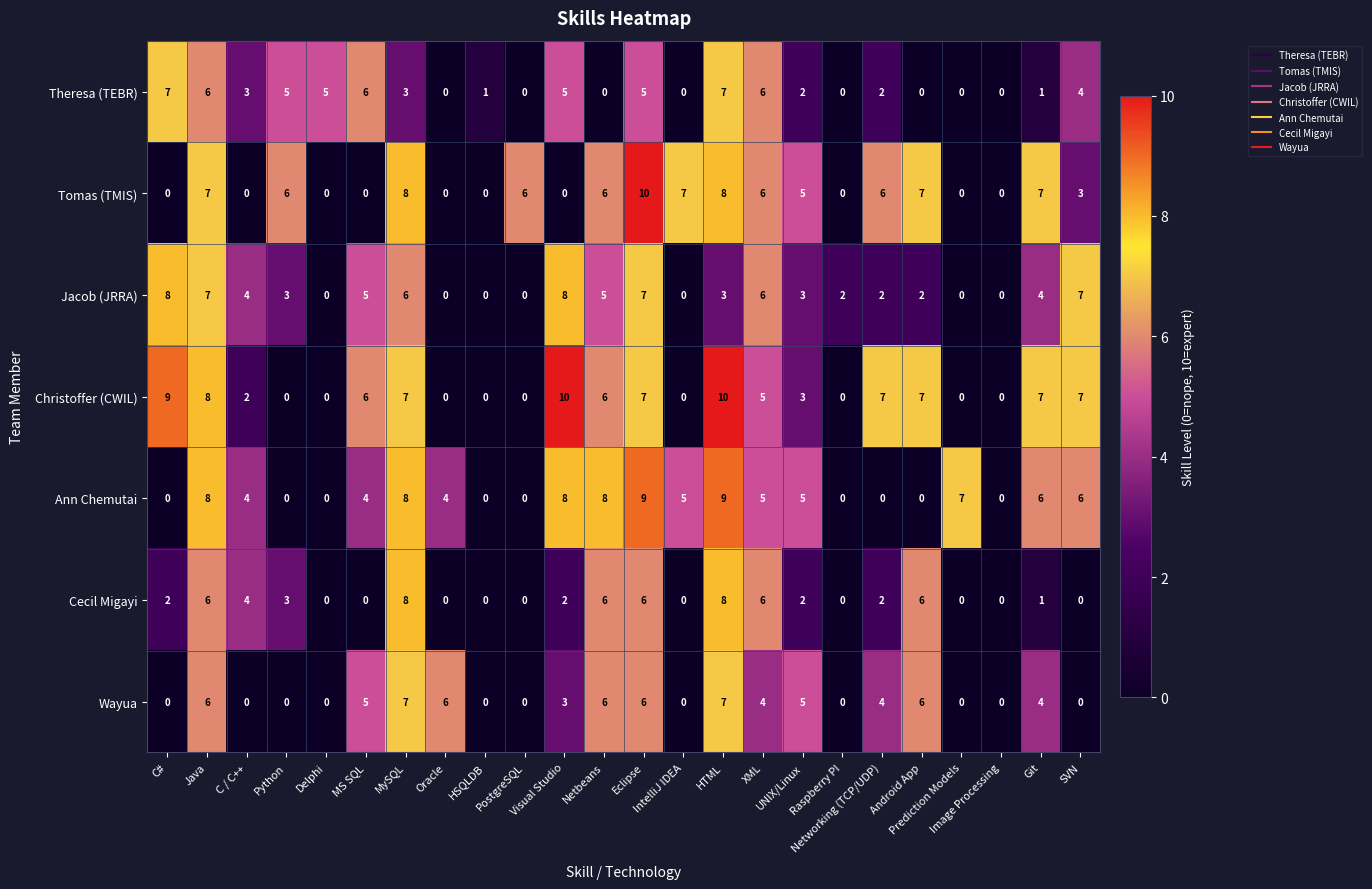

Which series has the largest total across all categories?

Christoffer (CWIL)